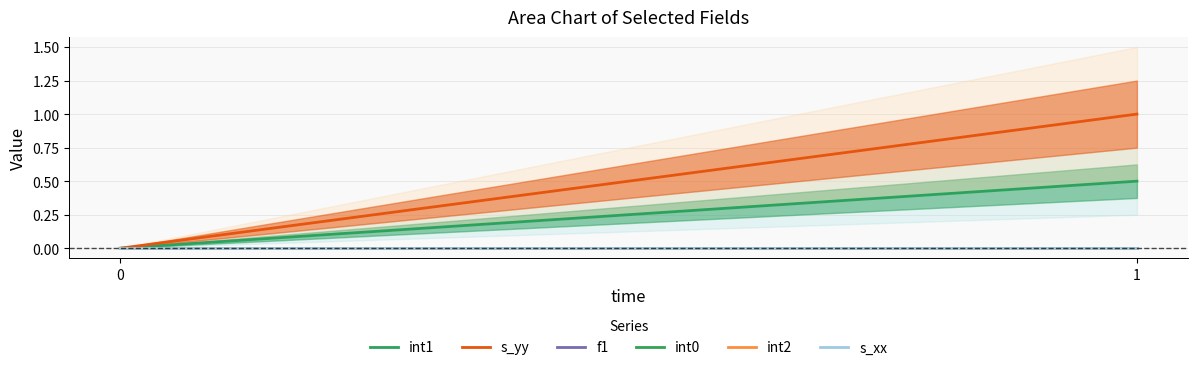

Is this an area chart (filled region under the line)?

No